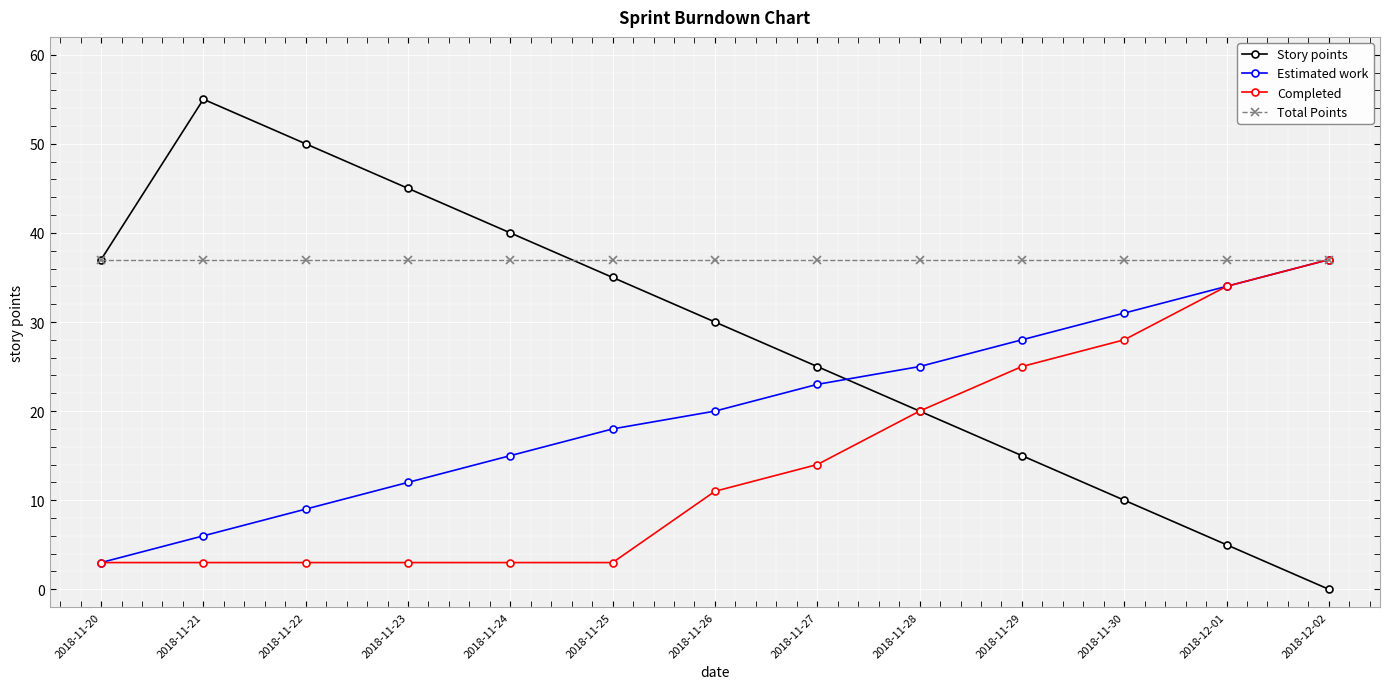

At how many categories does at least one series exceed 32?

13